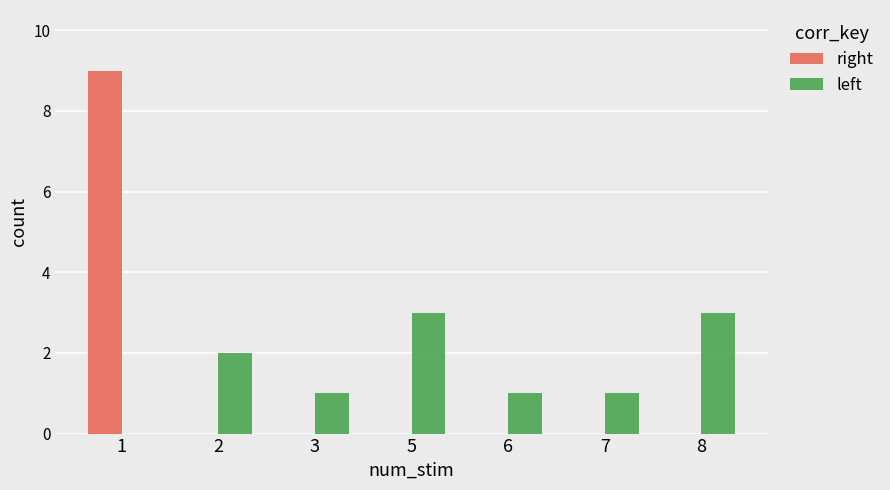

Which series has the largest total across all categories?

left